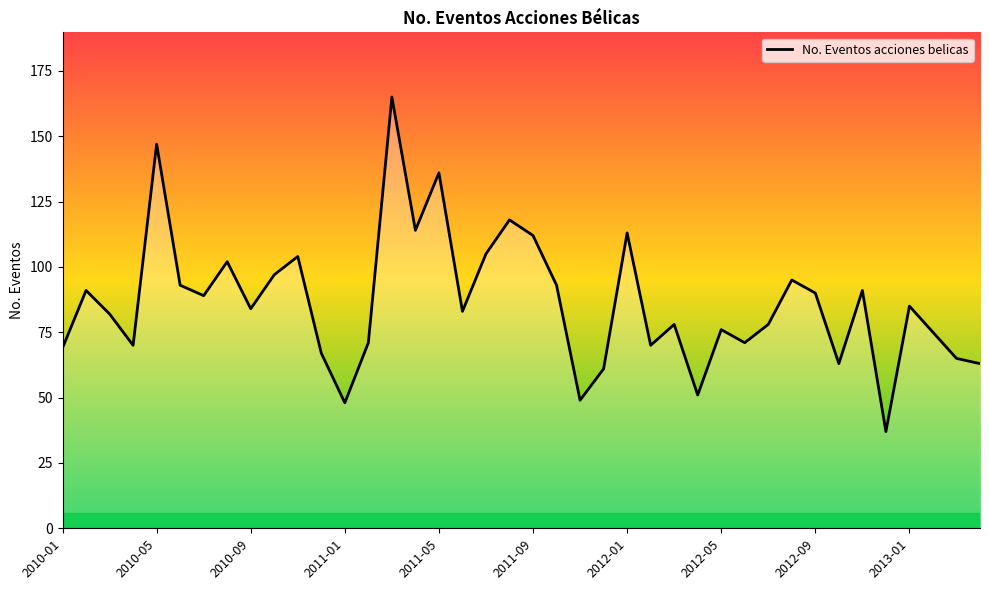

How many values are below 84?

20